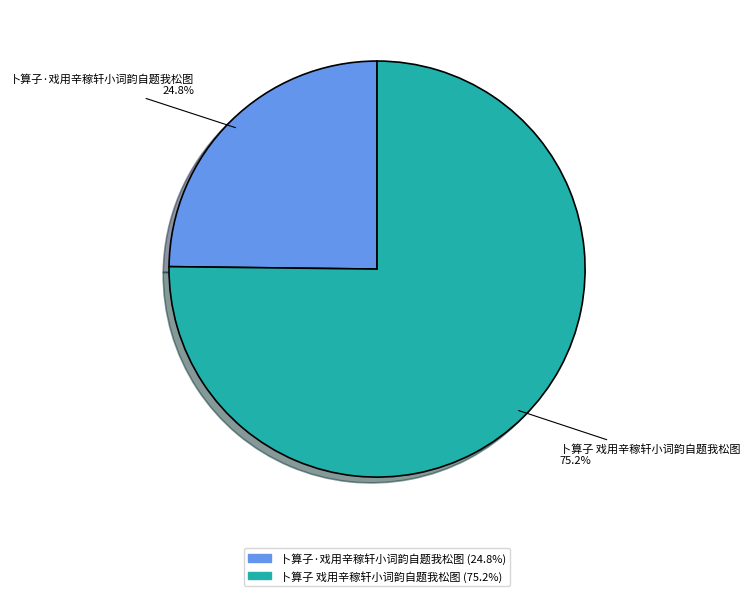

Does 卜算子·戏用辛稼轩小词韵自题我松图 account for over 50% of the chart?

No